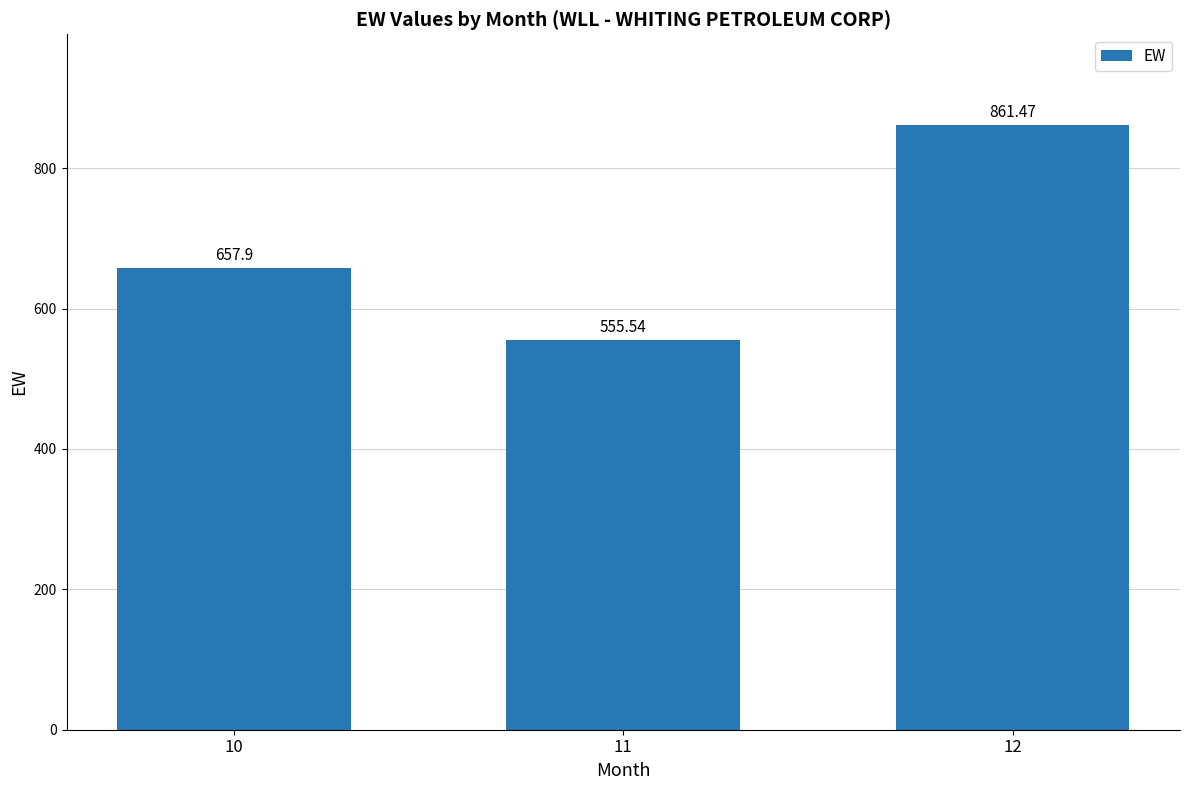

The value at 11 is 555.5. True or false?

True